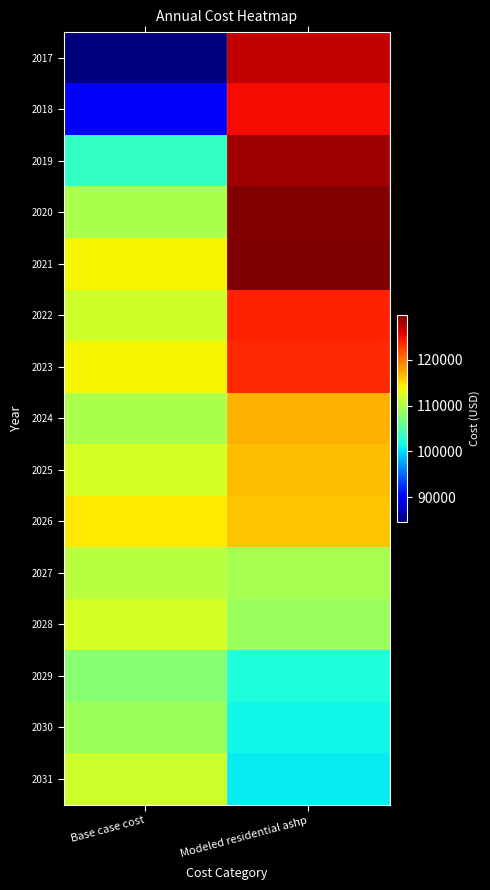

Which has a higher value, Base case cost or Modeled residential ashp?

Modeled residential ashp